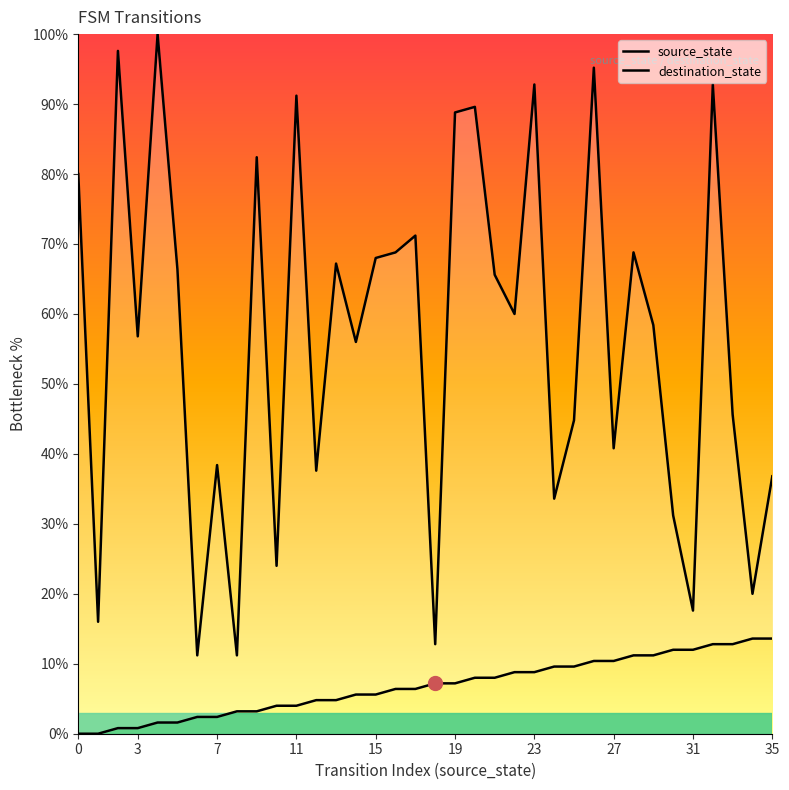

How many data points in destination_state are above 60?

17